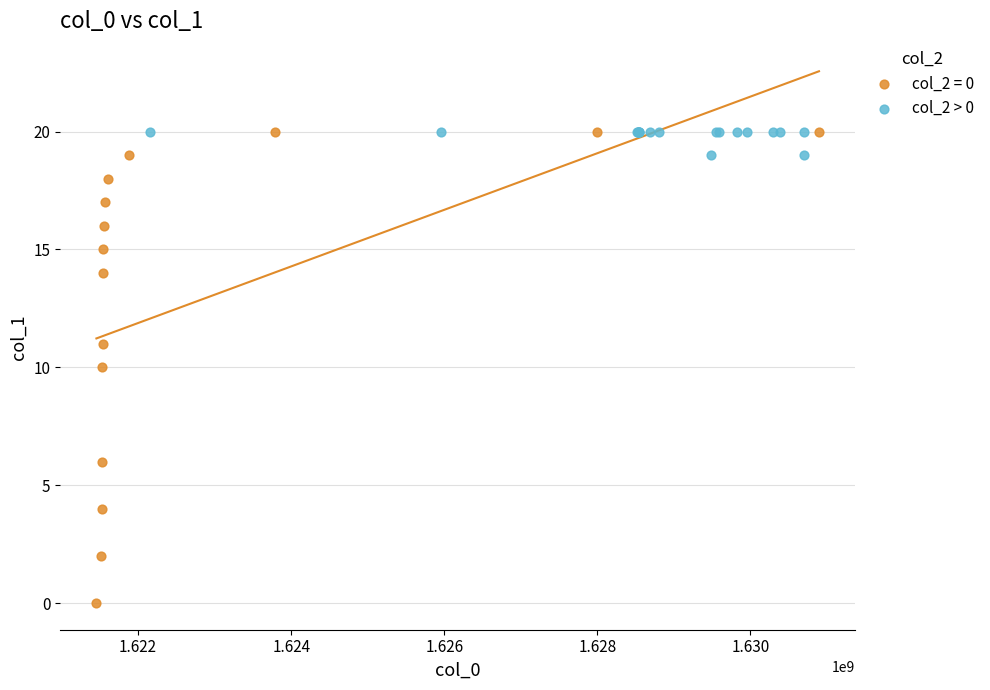

Which series has the widest spread of Y values?

col_2 = 0